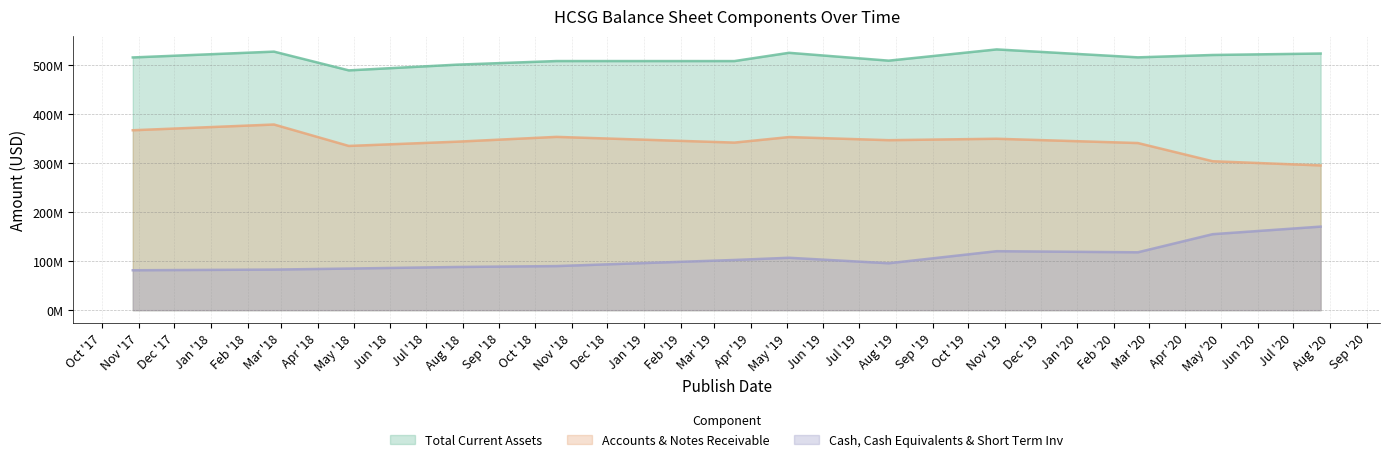

Reading left to right, extract all data points from this chart.

Total Current Assets: 515542000	527406000	489153000	500797000	508178000	508136000	525006000	509003000	531912000	515732000	520556000	523541000
Accounts & Notes Receivable: 367009000	378720000	335014000	343665000	353484000	341838000	353106000	346765000	349654000	340930000	303804000	295261000
Cash, Cash Equivalents & Short Term Inv: 81389000	82778000	84861000	88083000	89901000	102387000	106870000	95689000	120286000	118040000	154995000	170427000